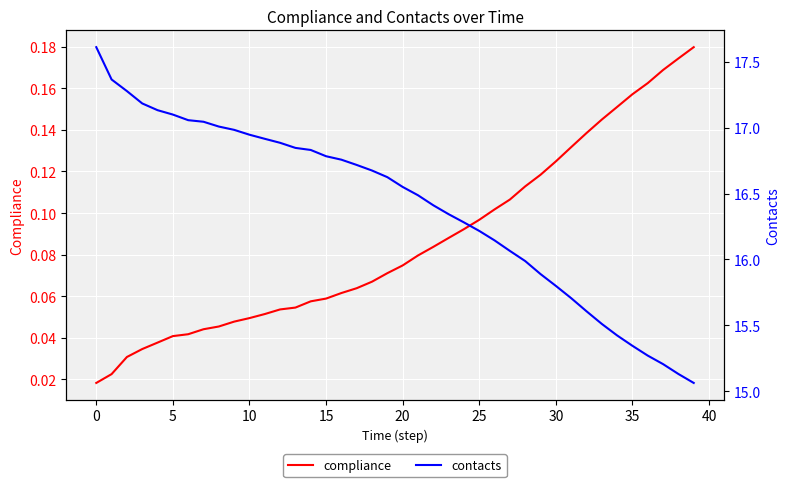

At how many categories does at least one series exceed 4?

40